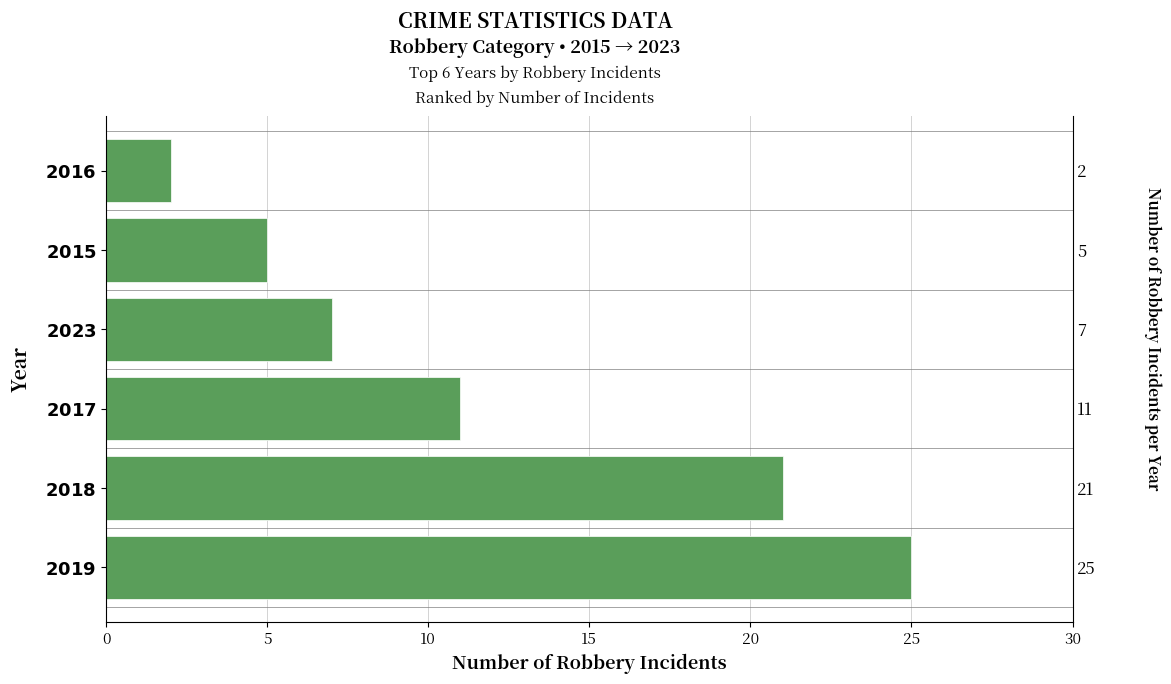

What is the smallest value displayed?

2